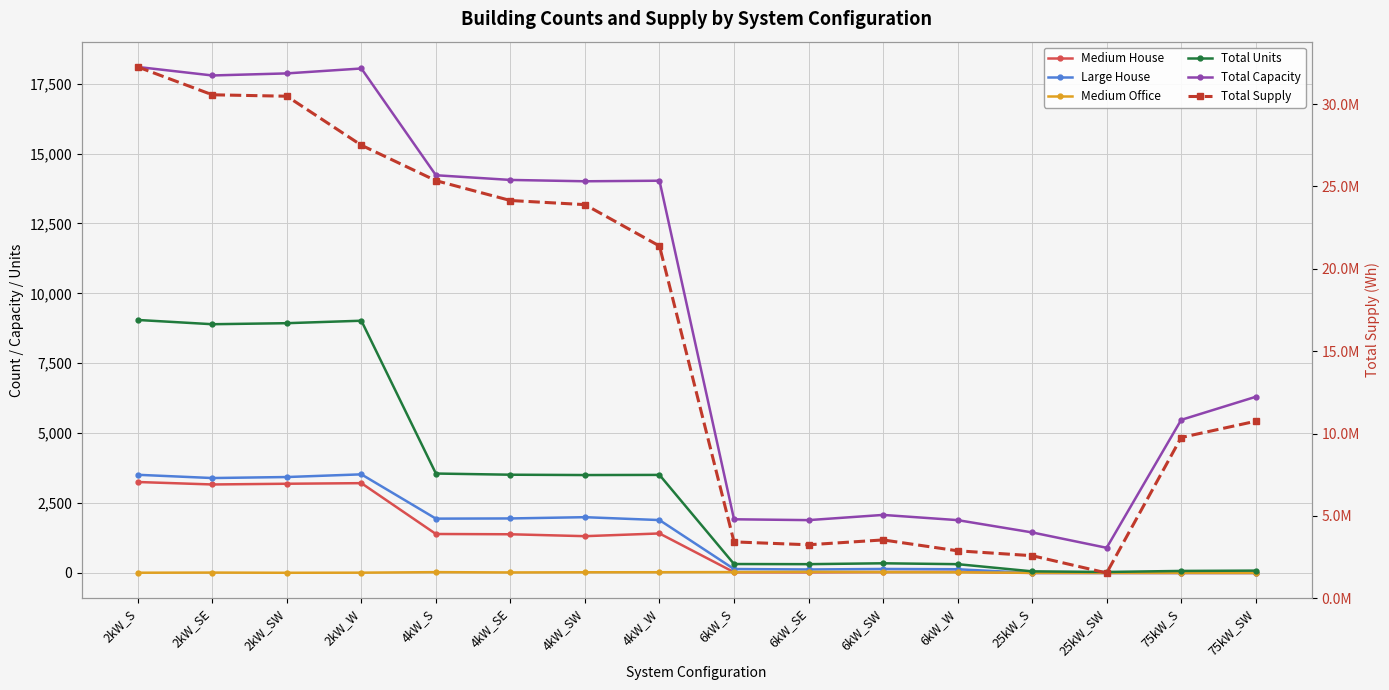

How many distinct data groups are displayed?

6